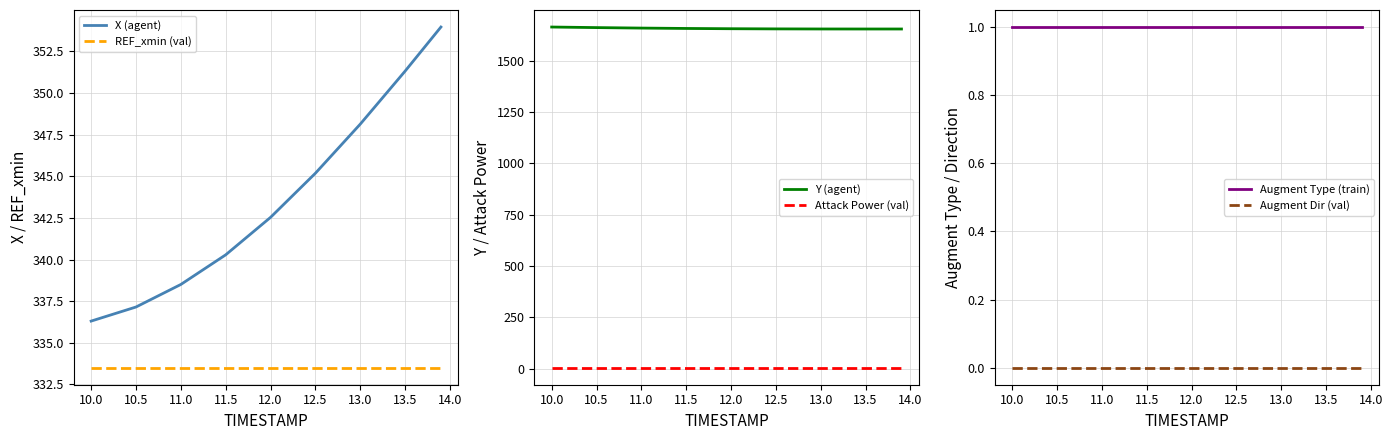

Is the value of X (agent) at 12.0 greater than the value of REF_xmin (val) at 10.5?

Yes